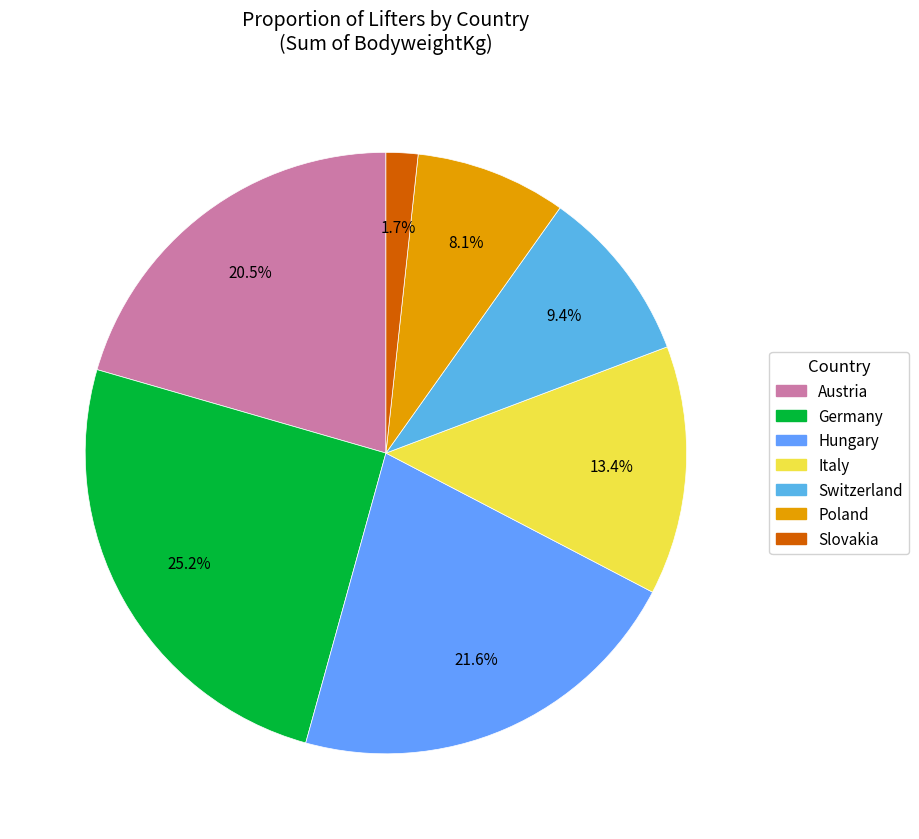

Which category has the smallest portion of the pie?

Slovakia